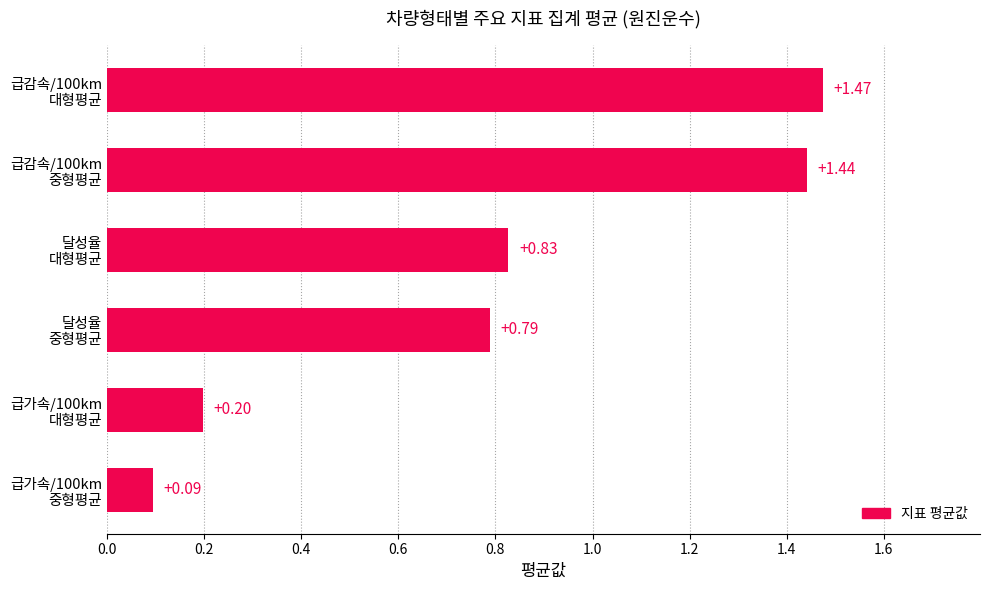

What is the difference between the second highest and minimum values?

1.3